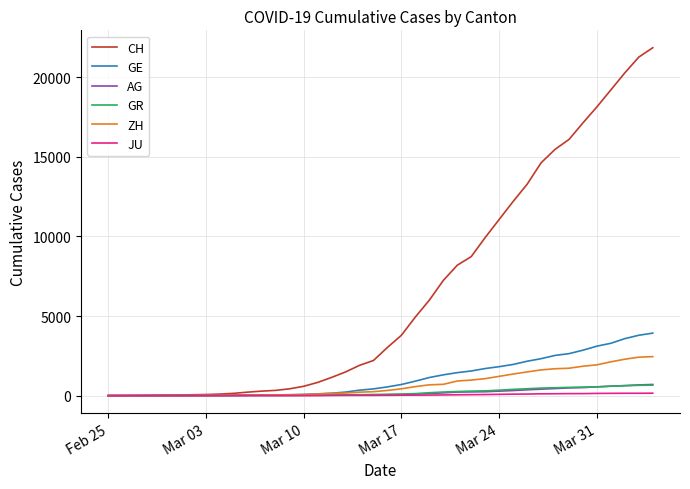

Count the number of categories in the chart.

40